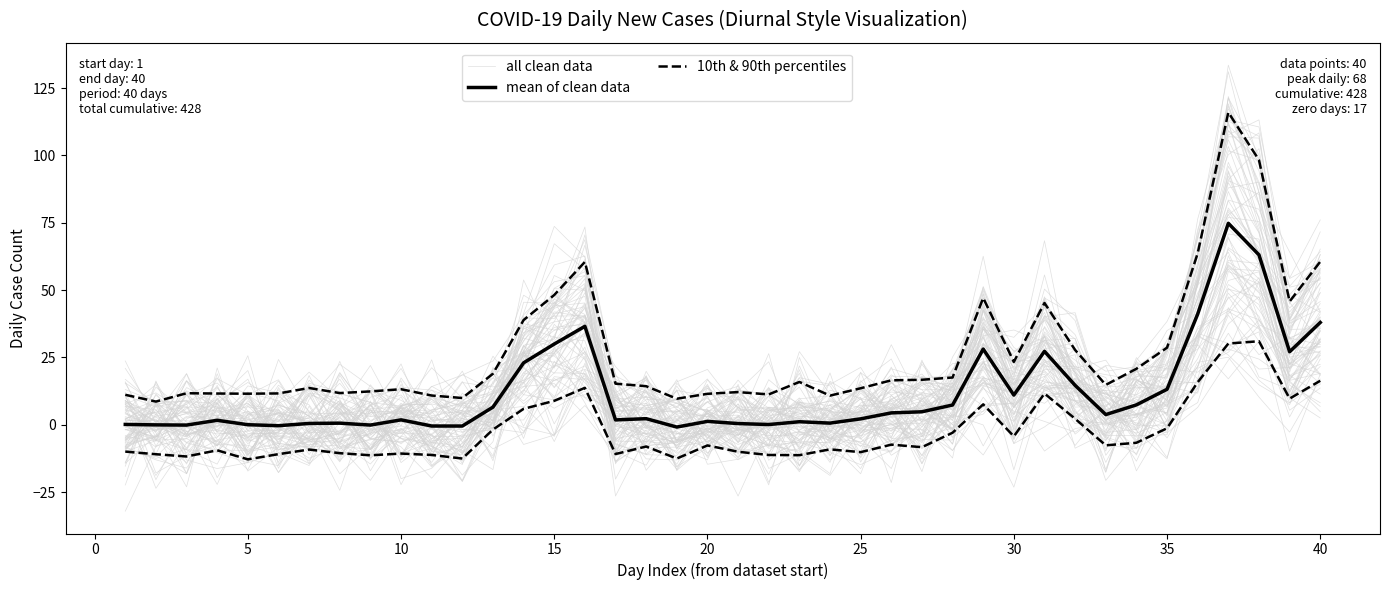

Count the number of data series in this chart.

3